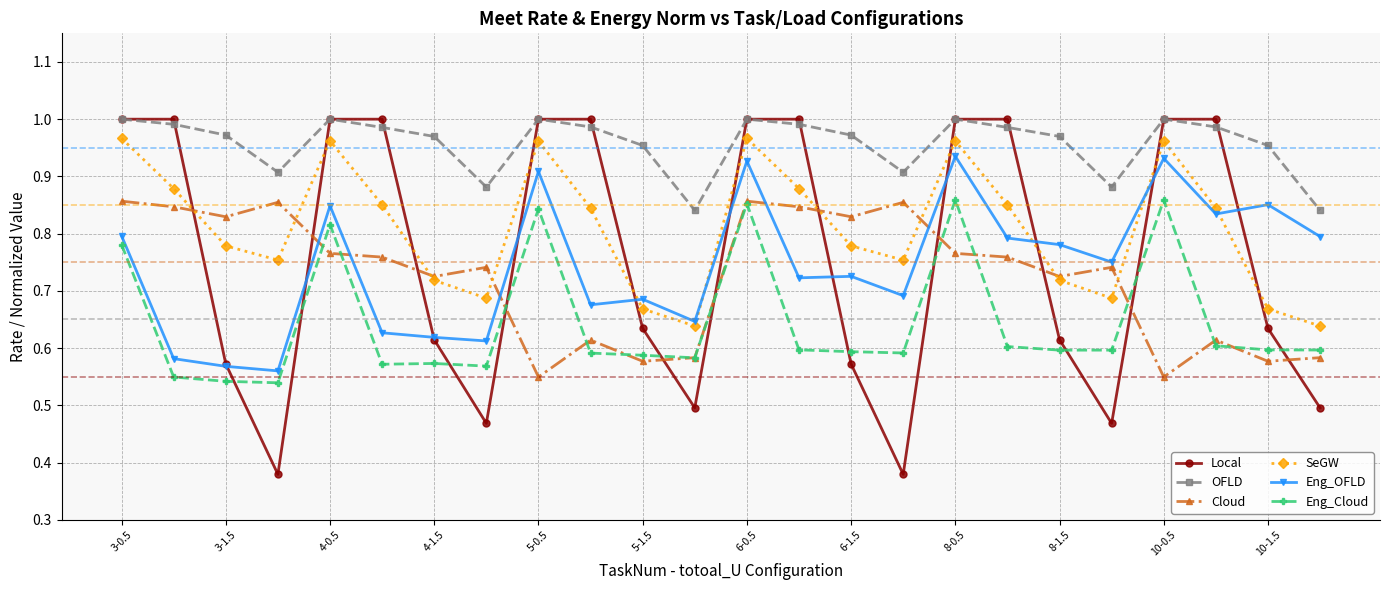

How many lines are shown in the chart?

6